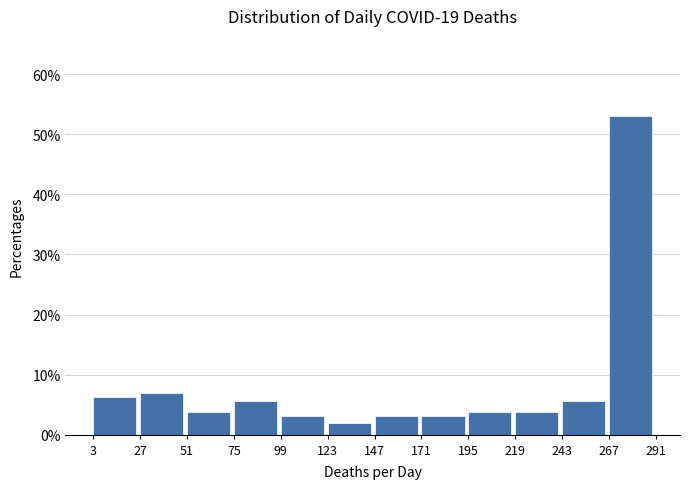

Reading left to right, transcribe this chart: for each bar, give the range it covers on the x-axis and its height. The values are not printed on the chart, so give them approximately, as read against the axis.

3 to 27: 6
27 to 51: 7
51 to 75: 4
75 to 99: 6
99 to 123: 3
123 to 147: 2
147 to 171: 3
171 to 195: 3
195 to 219: 4
219 to 243: 4
243 to 267: 6
267 to 291: 53